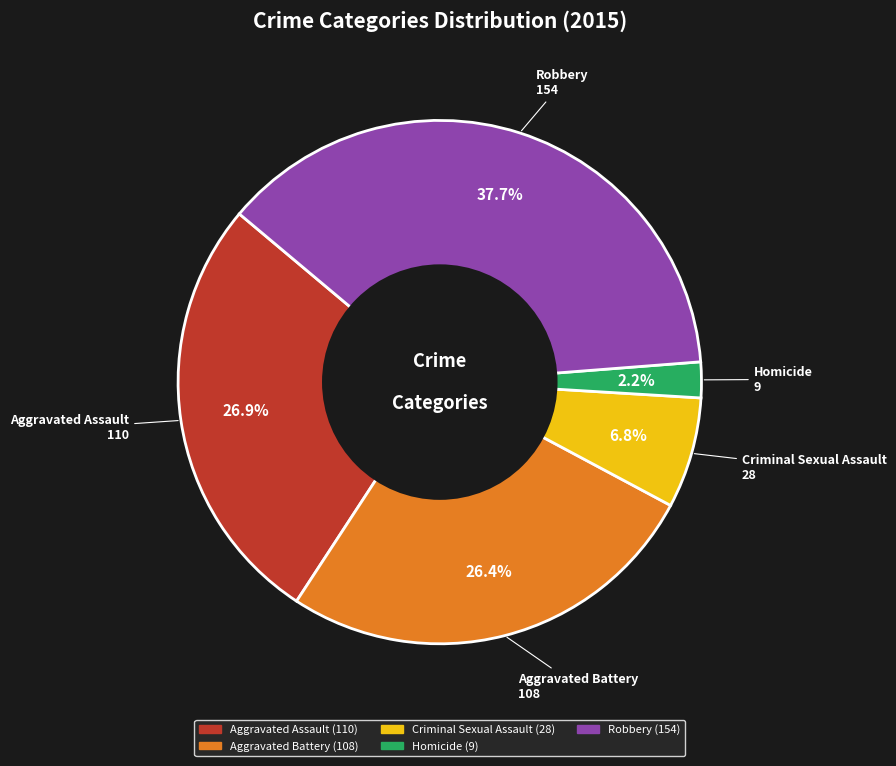

Does Aggravated Battery account for over 50% of the chart?

No